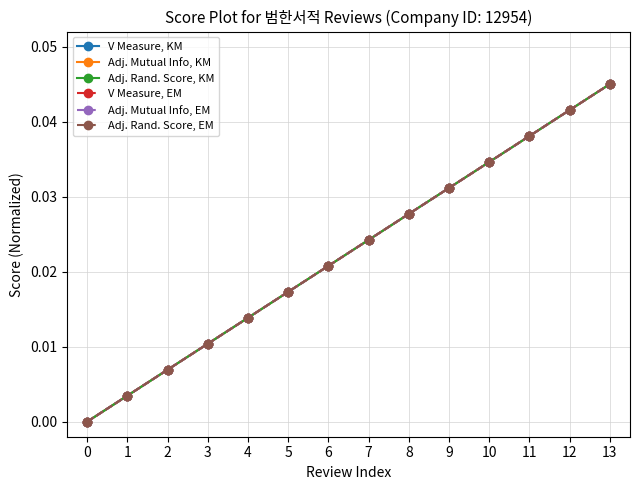

Is it true that V Measure, EM equals 0.0 at 13?

False